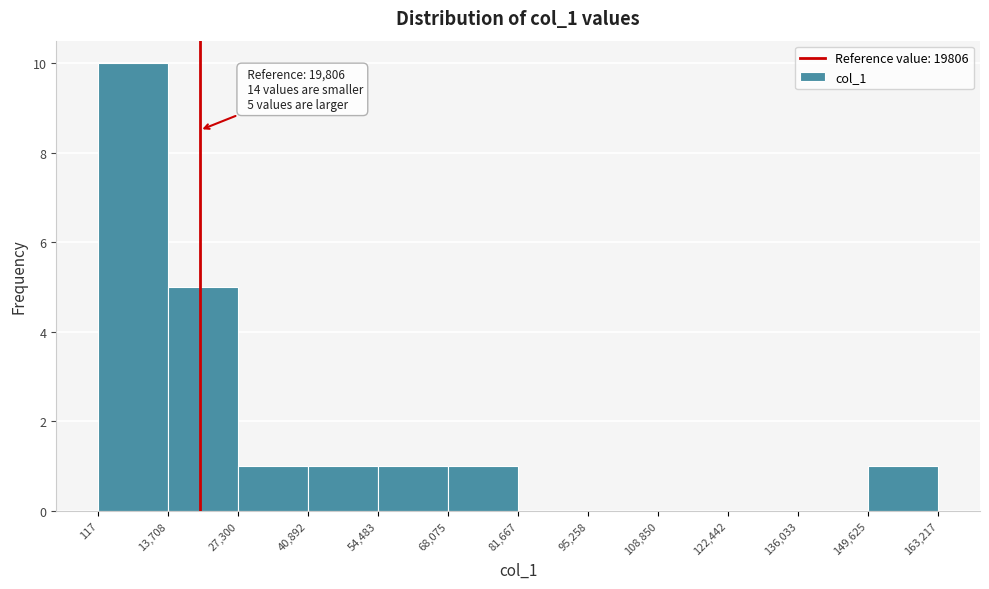

Which range on the x-axis has the tallest bar?

117 to 13,708